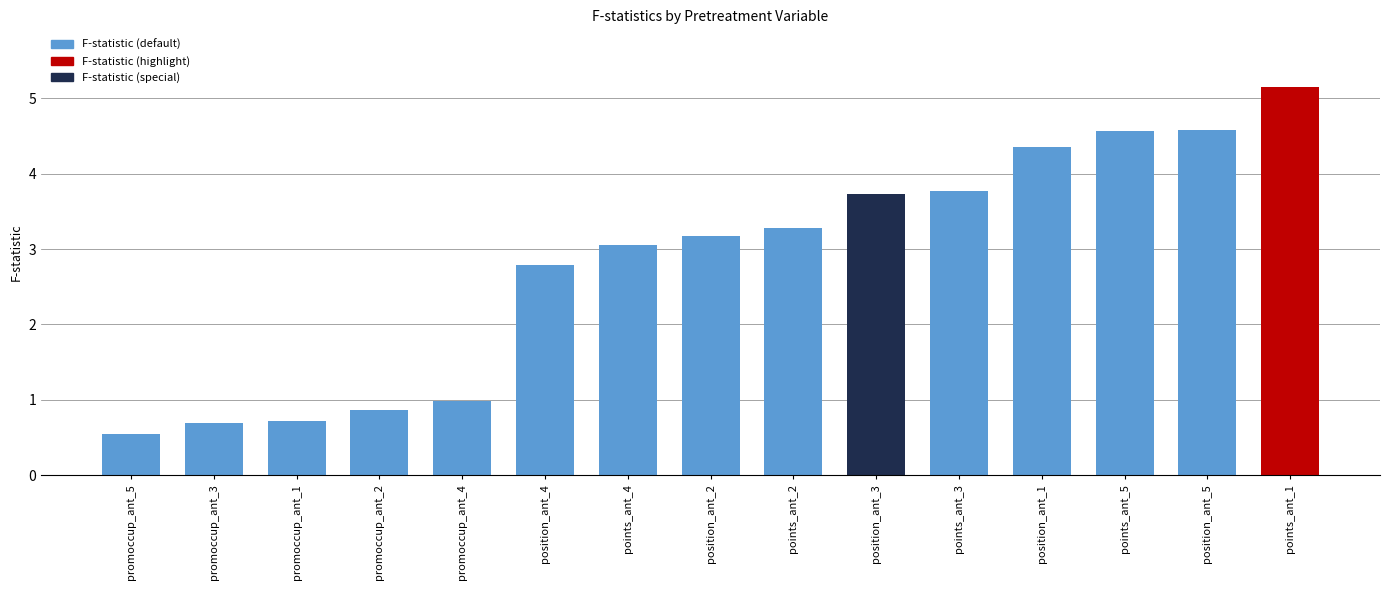

What is the value of the 13th bar from the left?

4.6